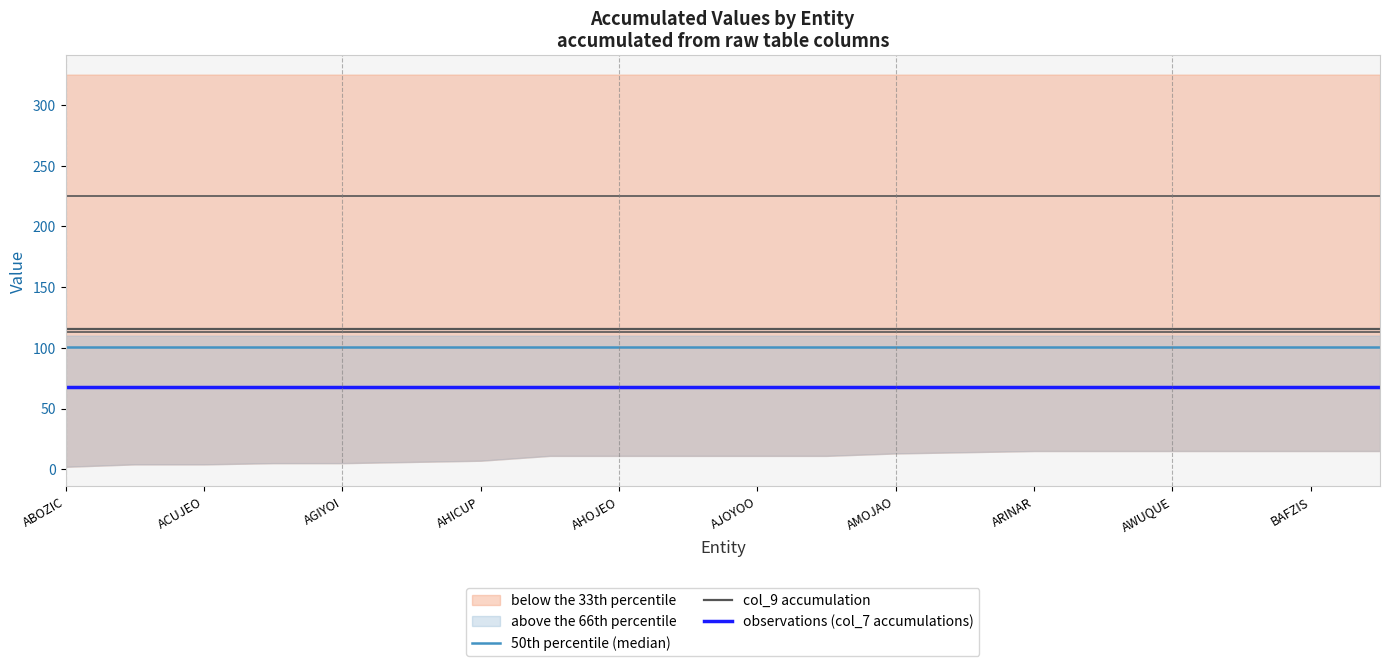

True or false: 50th percentile (median) and observations (col_7 accumulations) cross at least once.

False